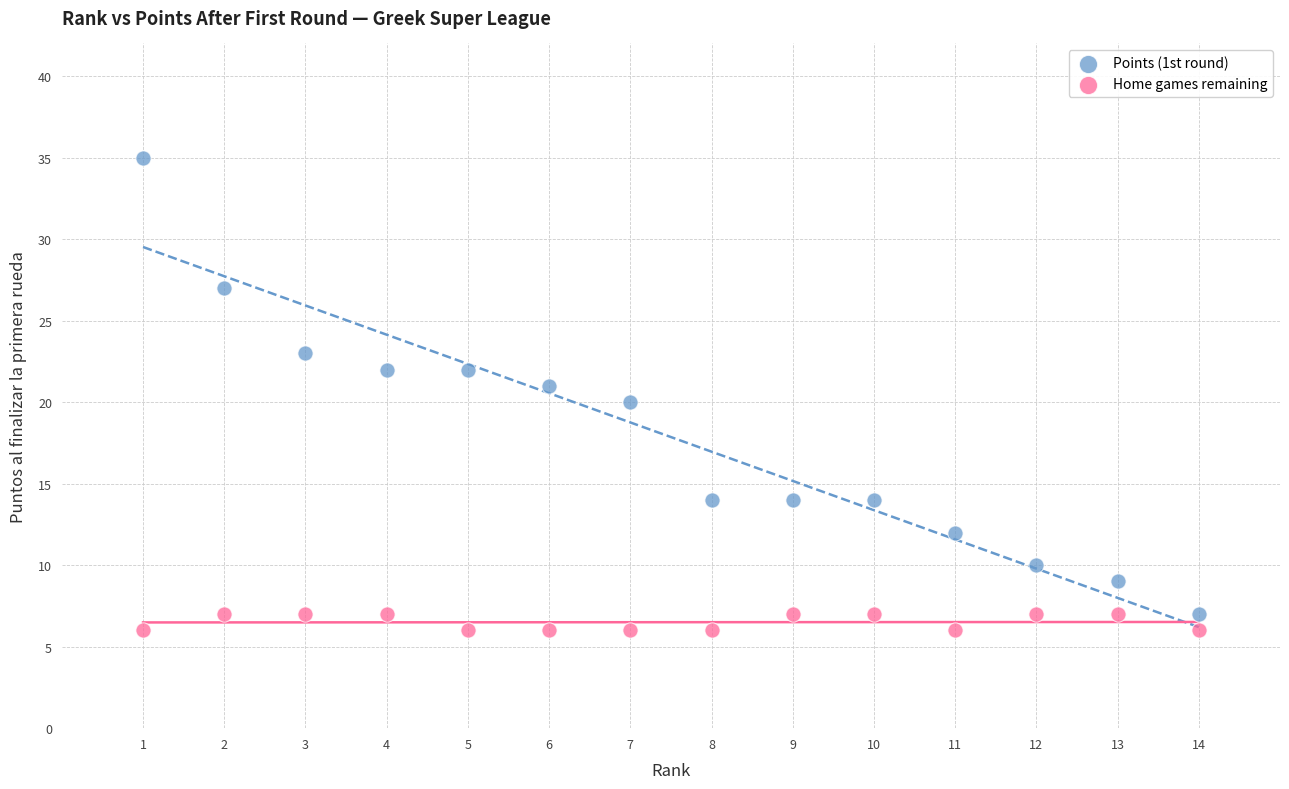

Which series reaches the minimum Y coordinate?

Home games remaining